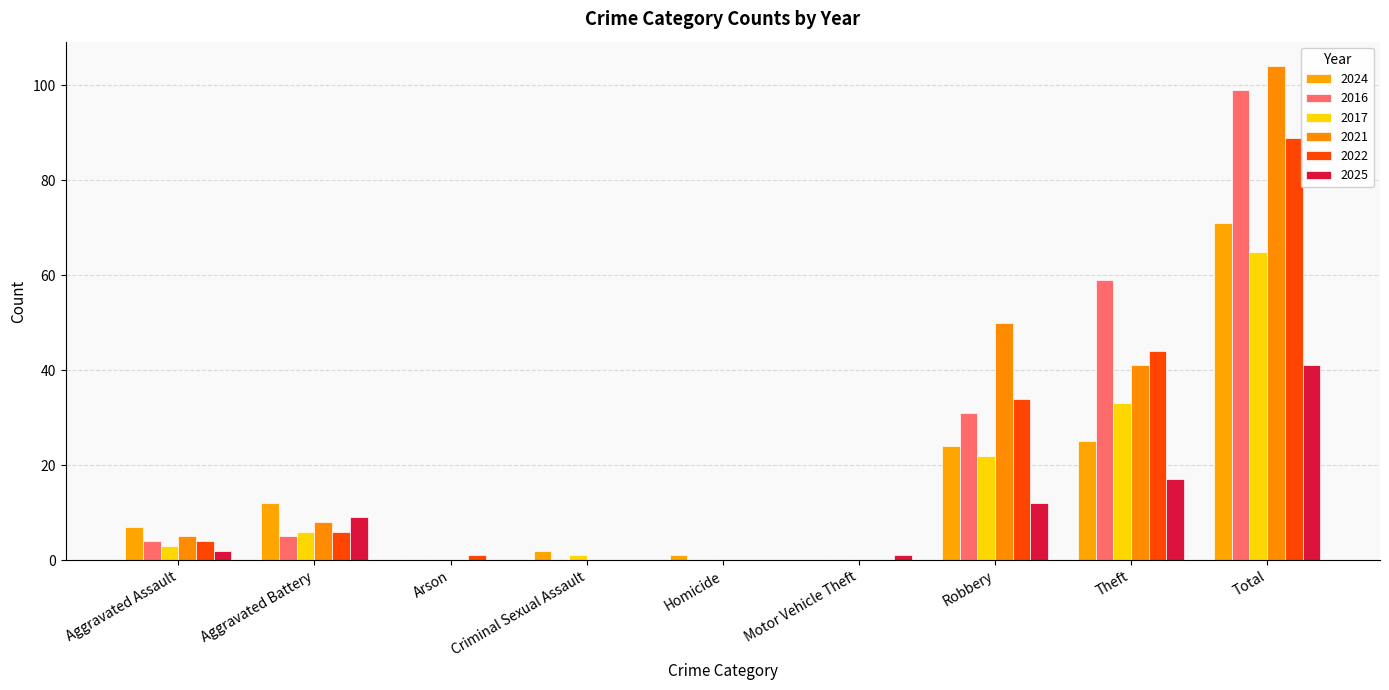

At Total, list the series in order from smallest to largest.

2025, 2017, 2024, 2022, 2016, 2021